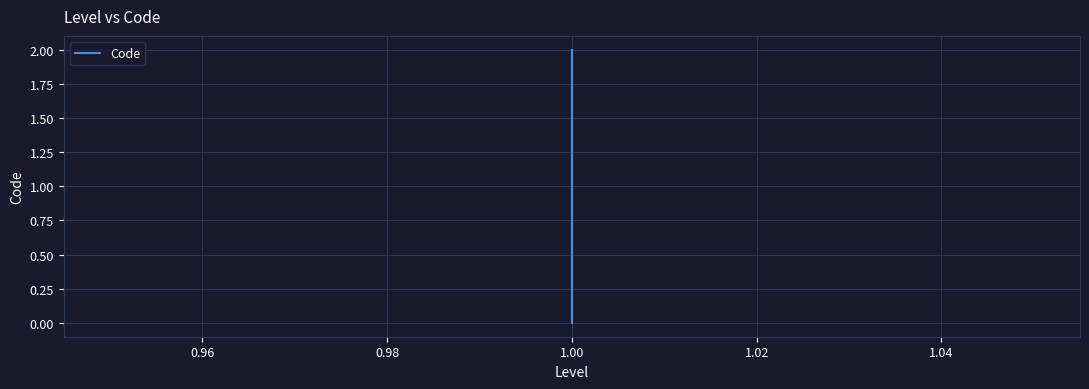

How many values are between 0 and 2?

3